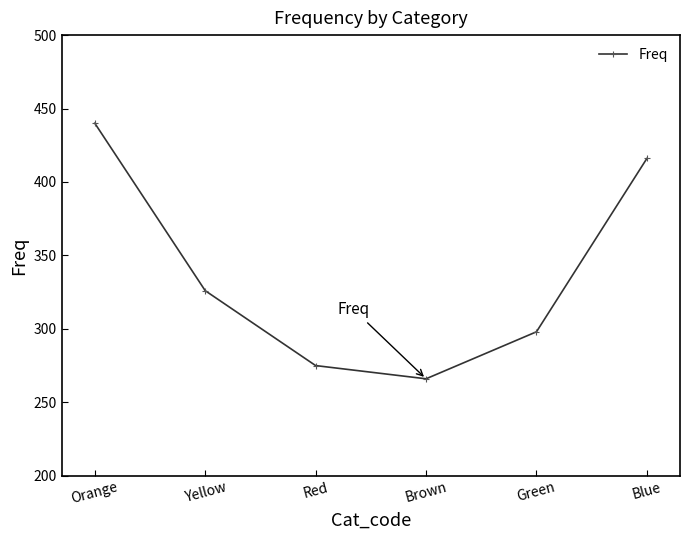

How many lines are shown in the chart?

1